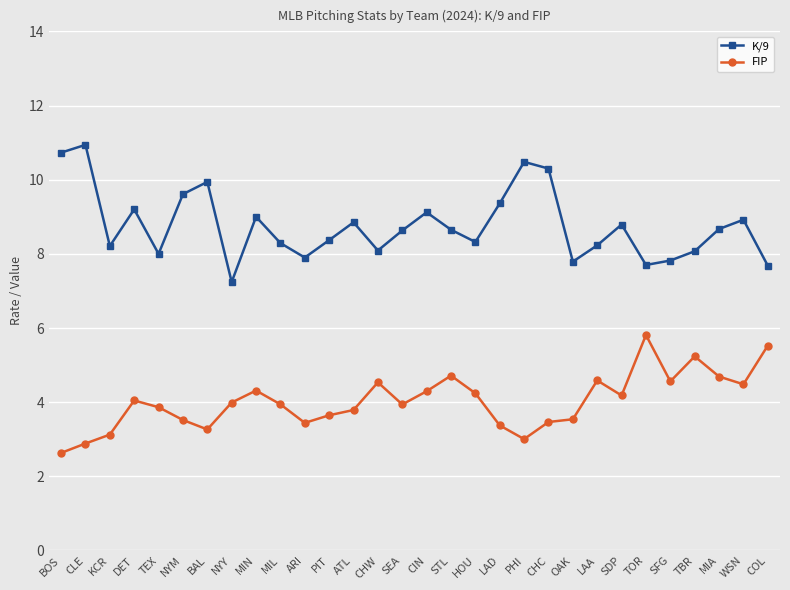

What is the sum of all K/9 values?

262.9